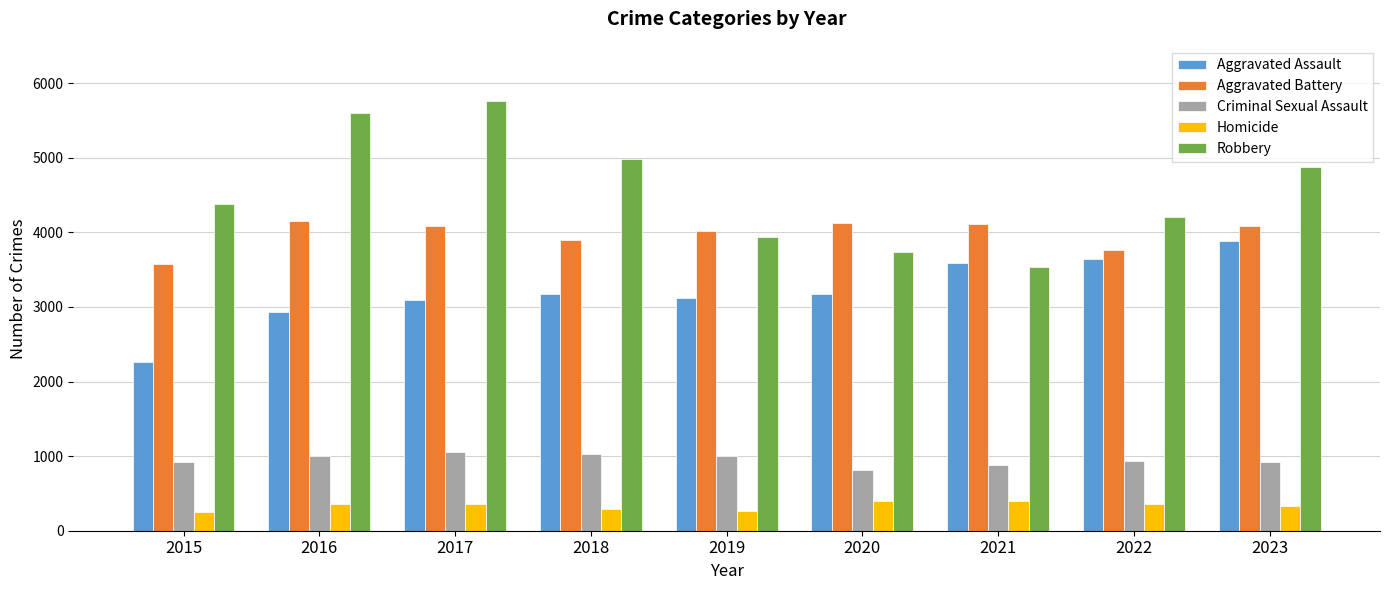

Rank the series at 2017 from lowest to highest value.

Homicide, Criminal Sexual Assault, Aggravated Assault, Aggravated Battery, Robbery